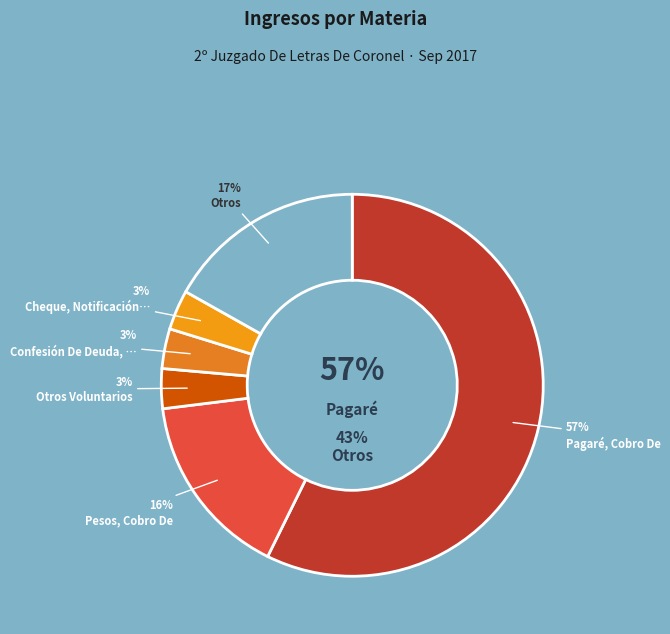

Which slice is the largest?

Pagaré, Cobro De